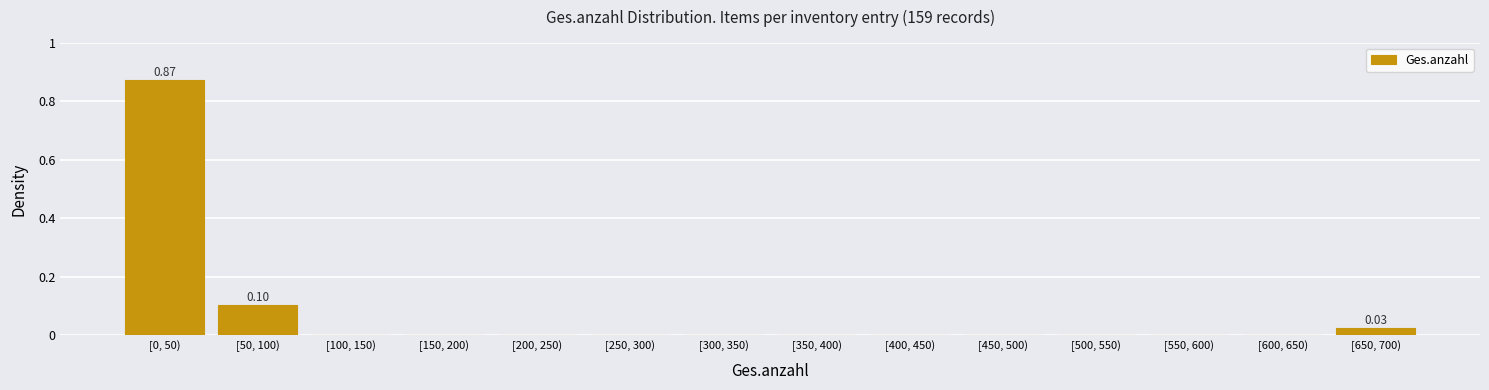

What is the change in value from [0, 50) to [500, 550)?

-0.9